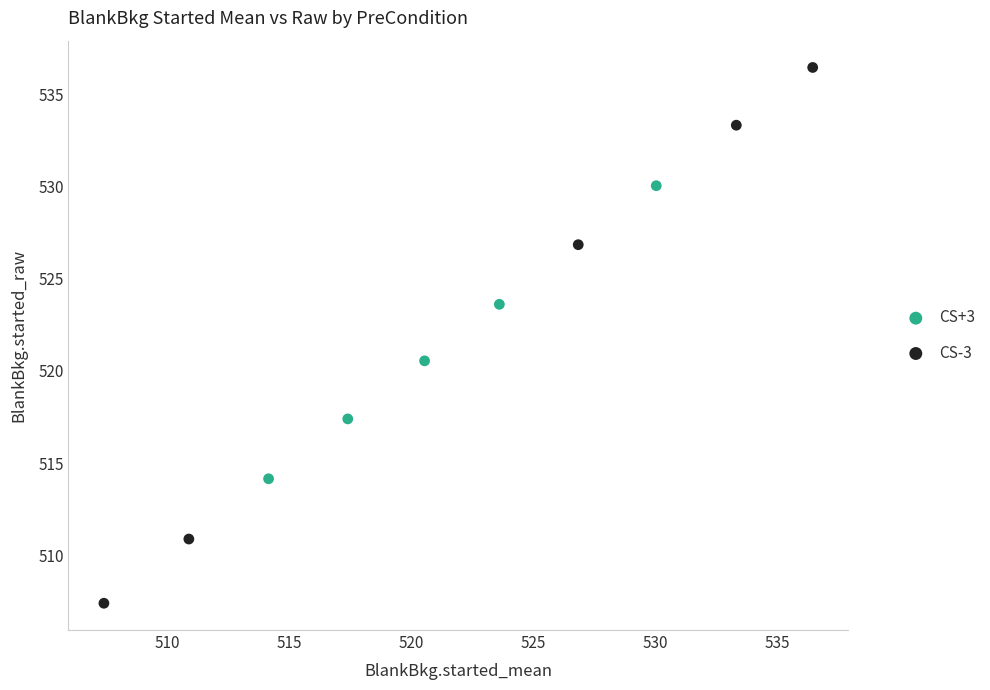

Which series contains the highest Y value?

CS-3